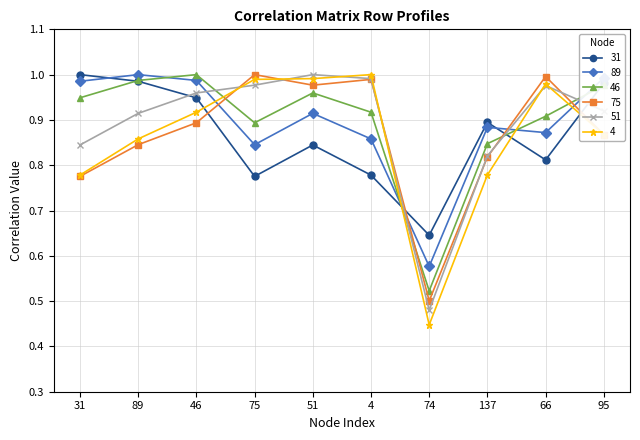

True or false: 4 and 51 cross at least once.

True